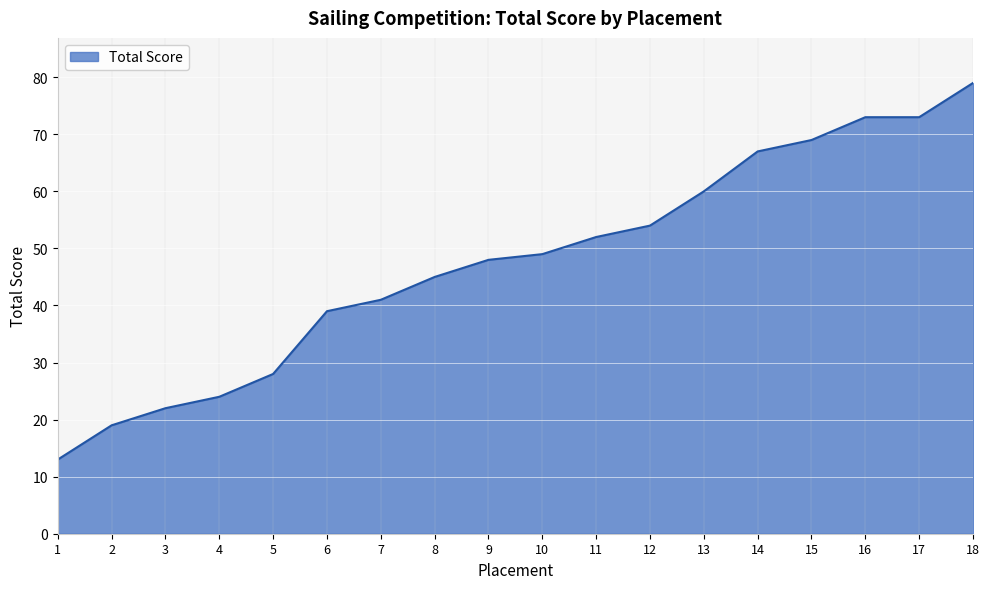

True or false: the data has more than 2 interior local peaks.

False